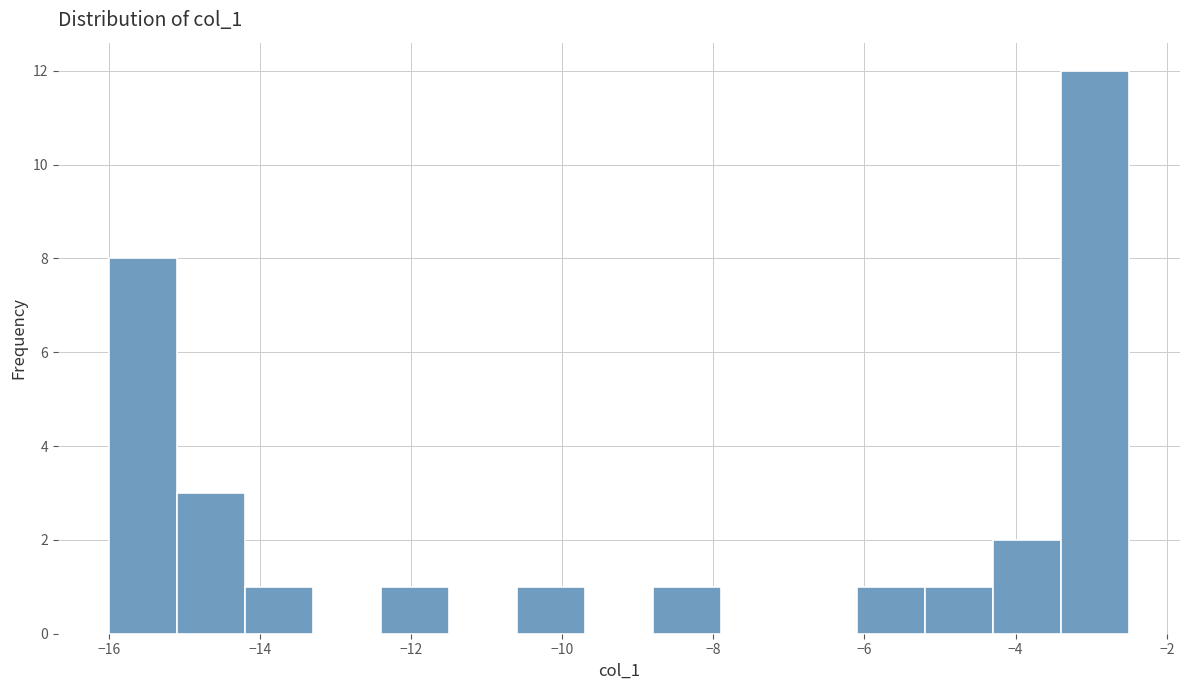

Over which range of the x-axis is the bar tallest?

-3.4 to -2.5